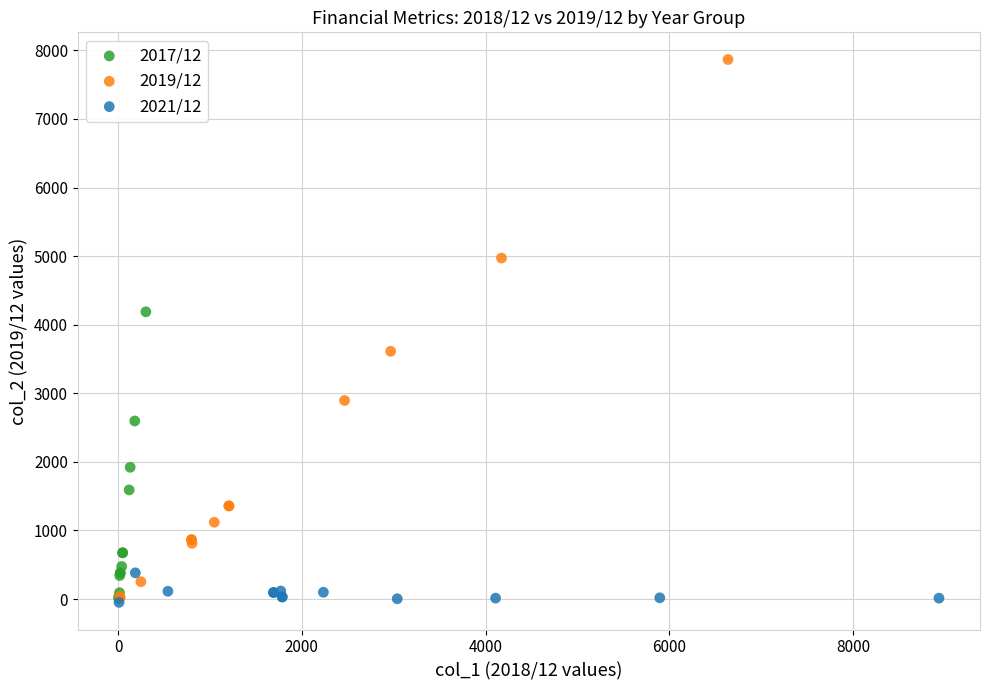

Which series reaches the maximum Y coordinate?

2019/12